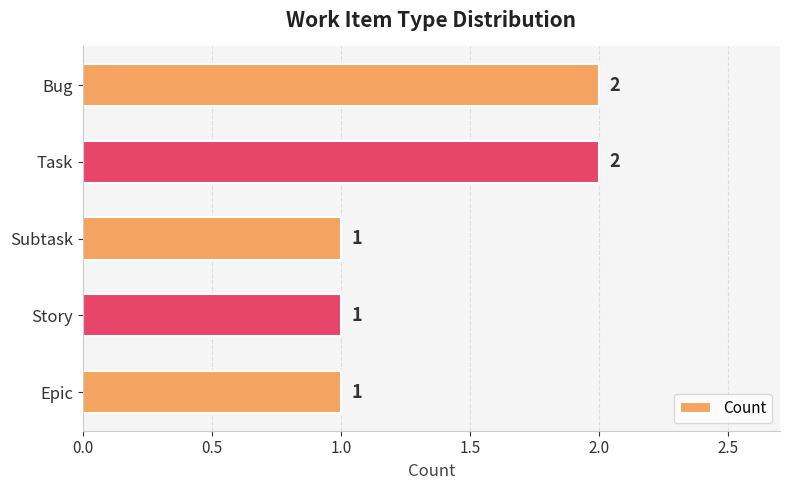

What is the minimum value shown in the chart?

1